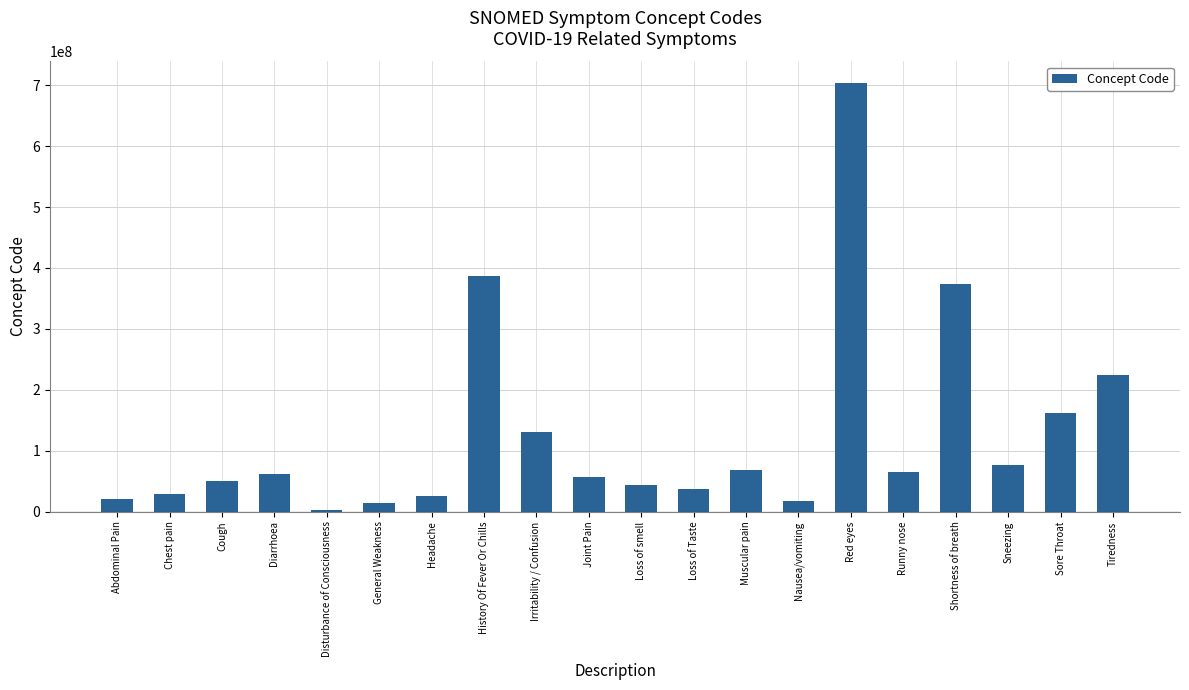

The chart shows a value of 85998934 at Diarrhoea. True or false?

False